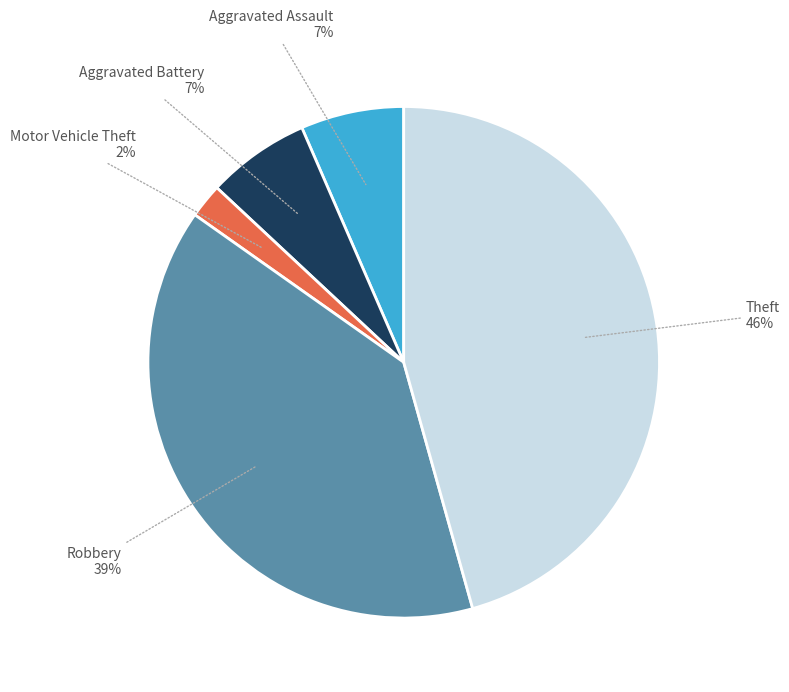

Is Motor Vehicle Theft the majority of the pie?

No